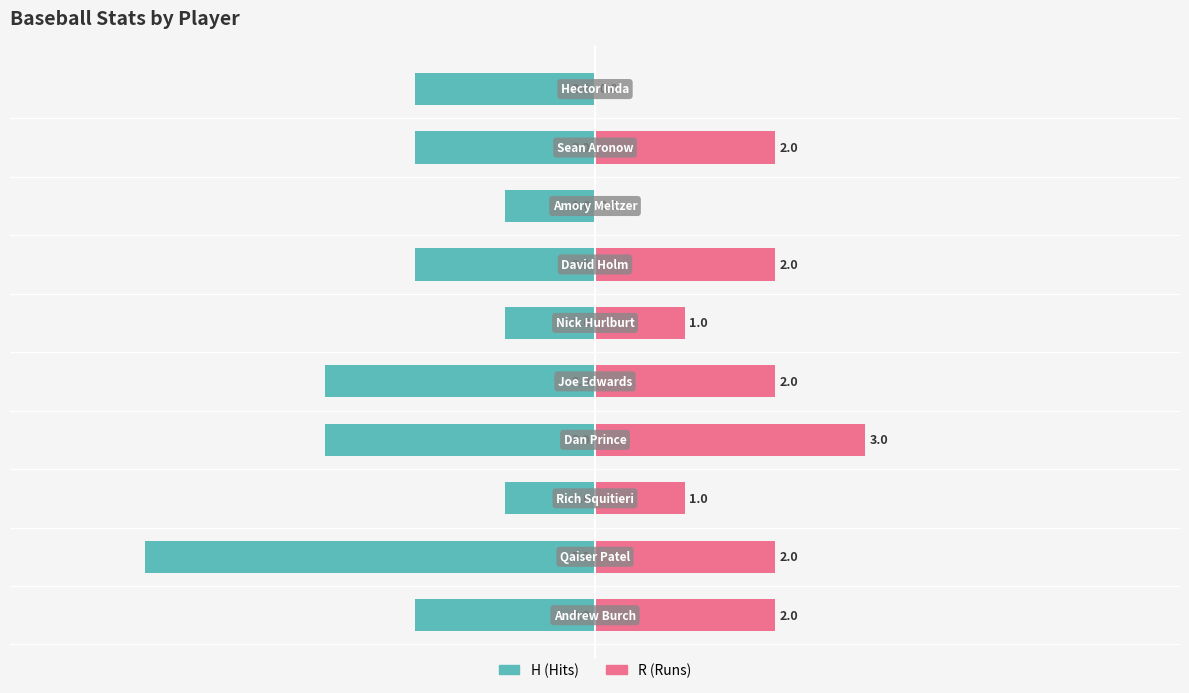

How many distinct data groups are displayed?

2